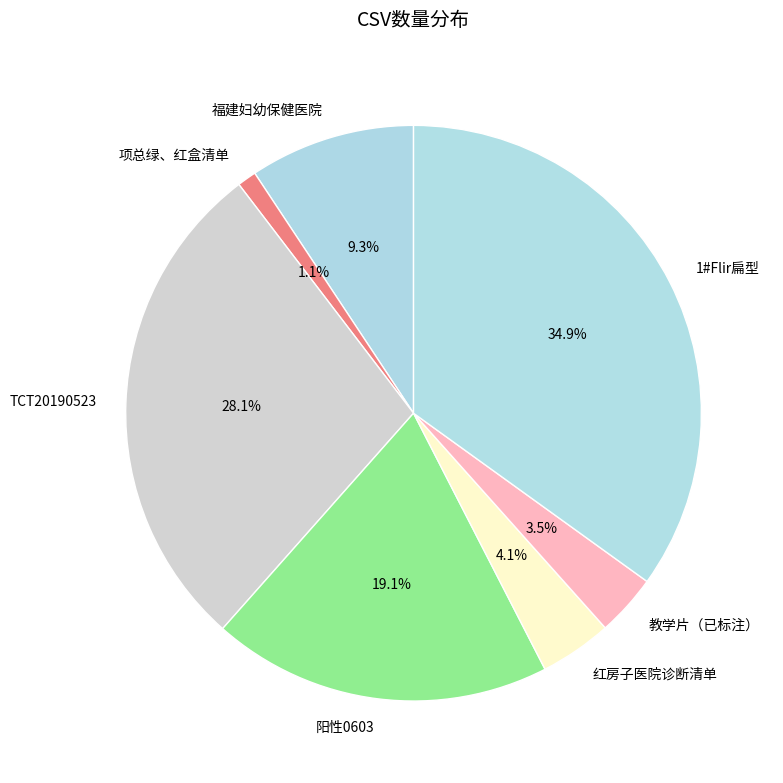

Which slice is the largest?

1#Flir扁型